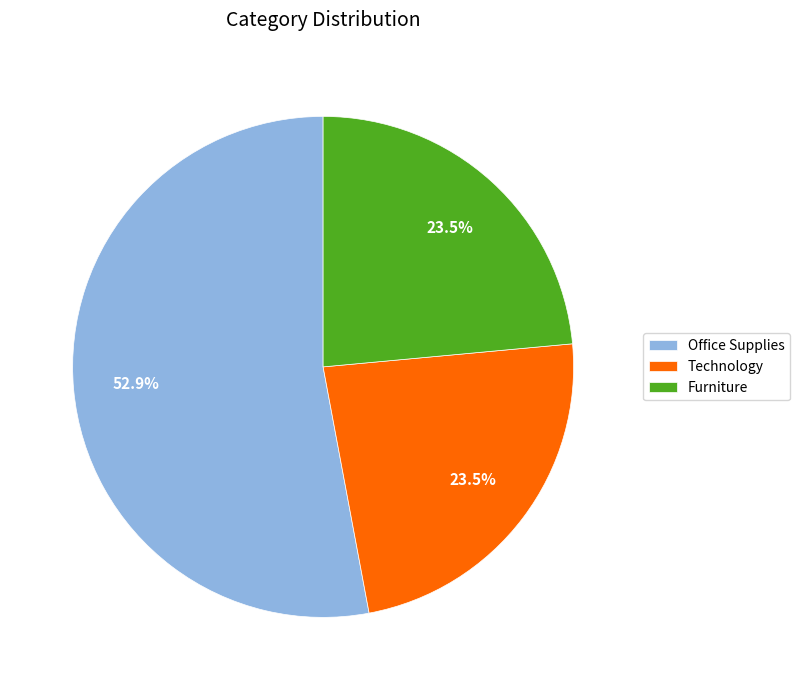

Does Technology represent more than half of the total?

No